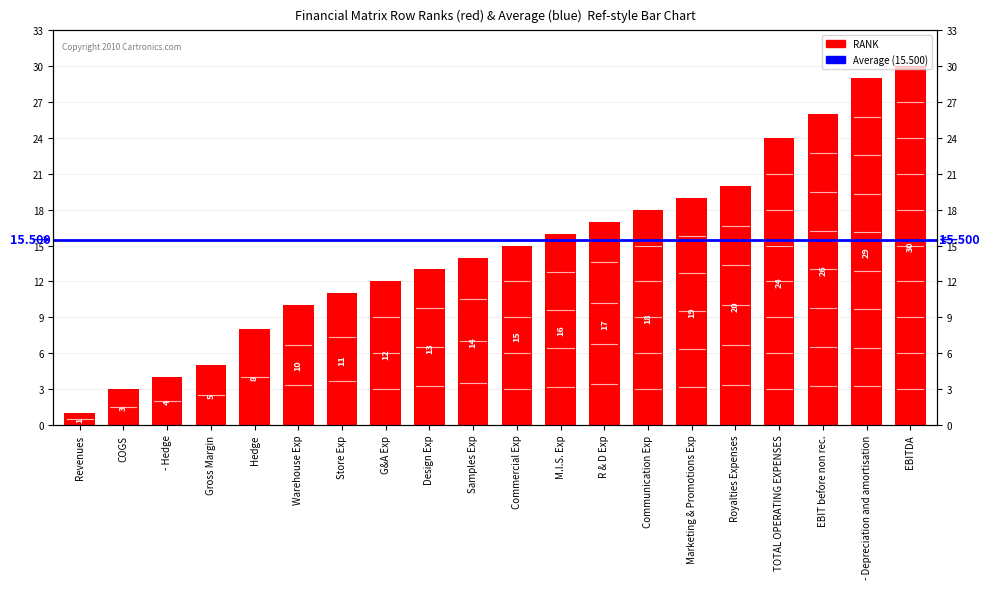

How many data points are less than 15?

10